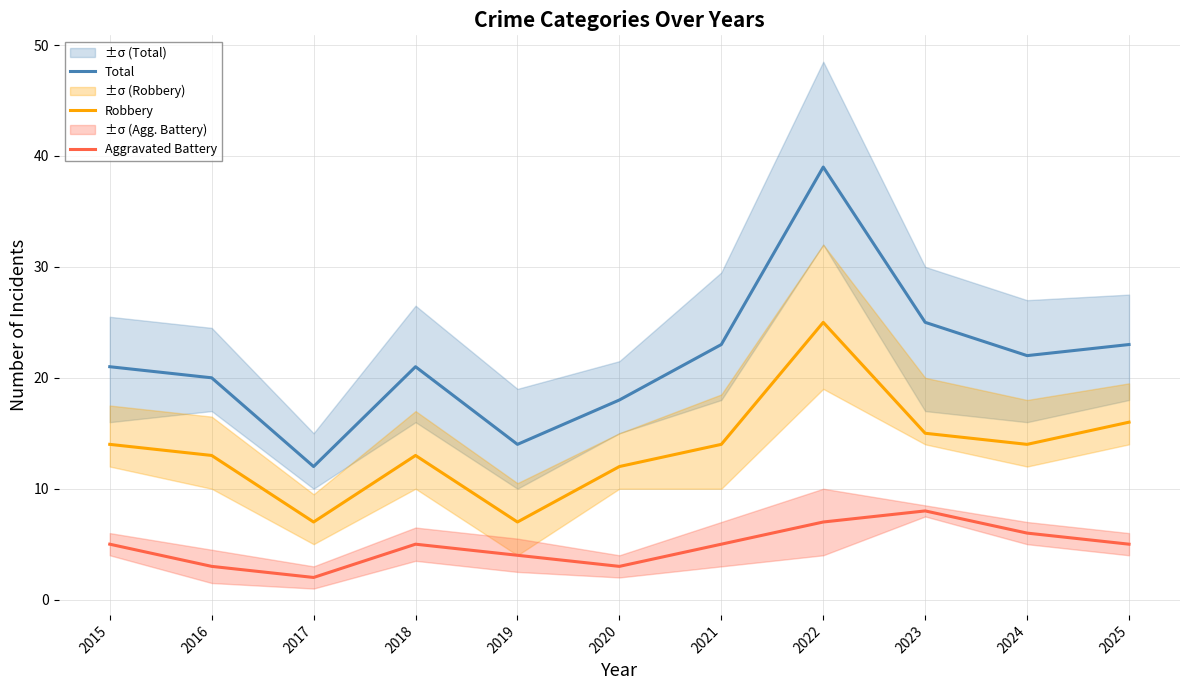

Is it true that Aggravated Battery equals 12 at 2023?

False